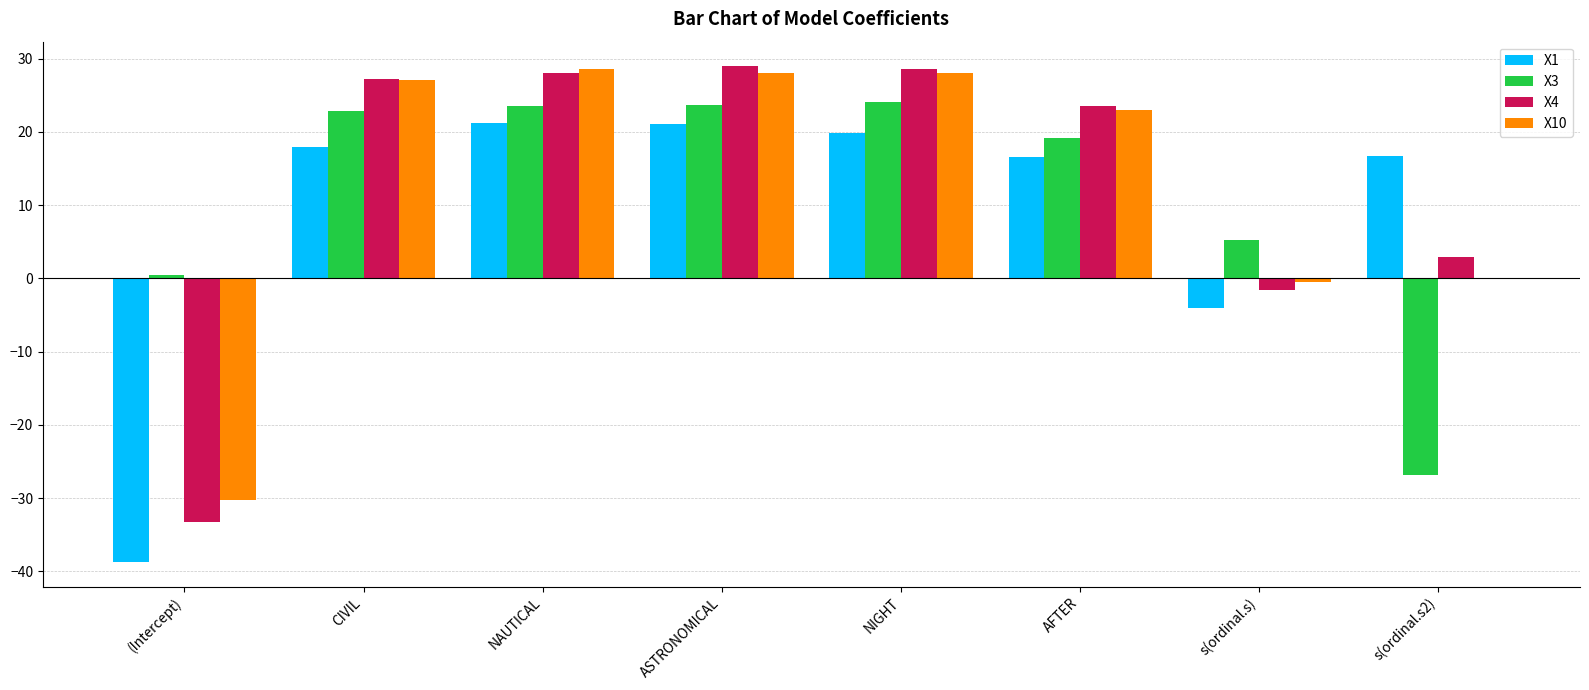

The value of X10 at NAUTICAL is 47.0. True or false?

False